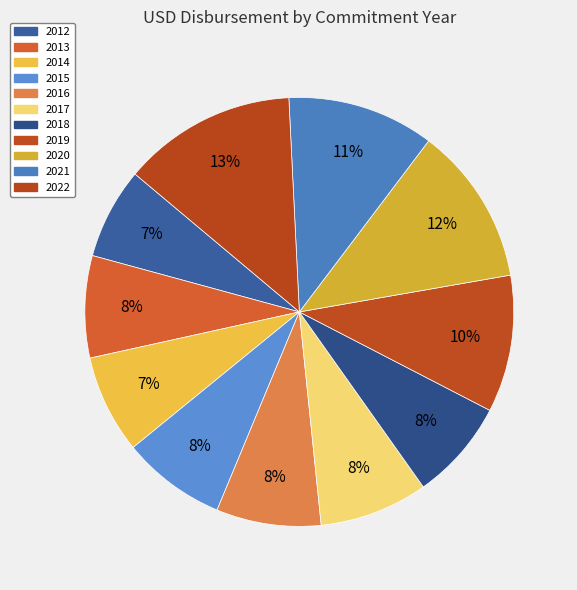

Is it true that 2016 is 1% of the pie?

False